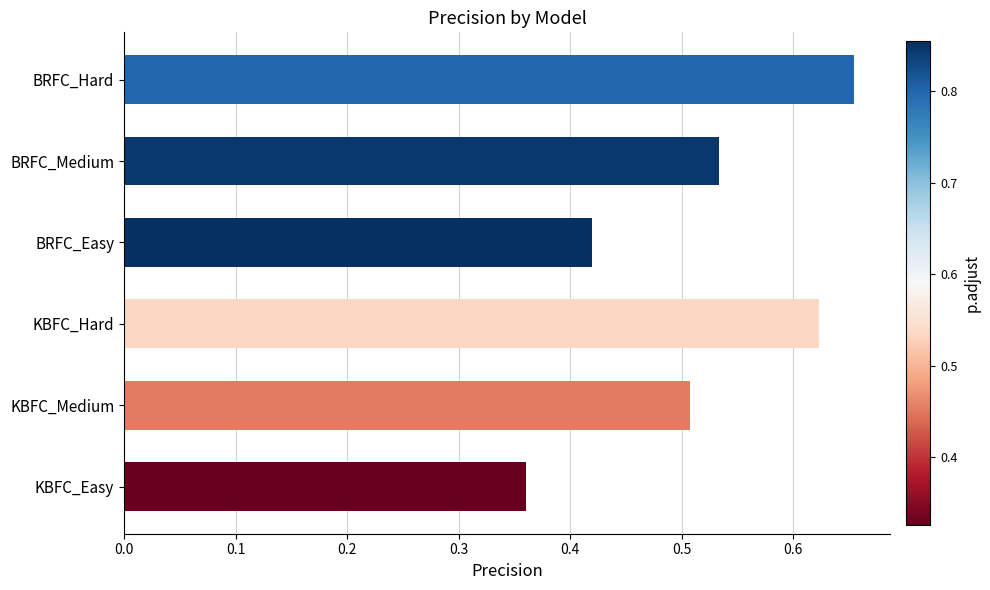

What is the difference between the maximum and minimum values?

0.3